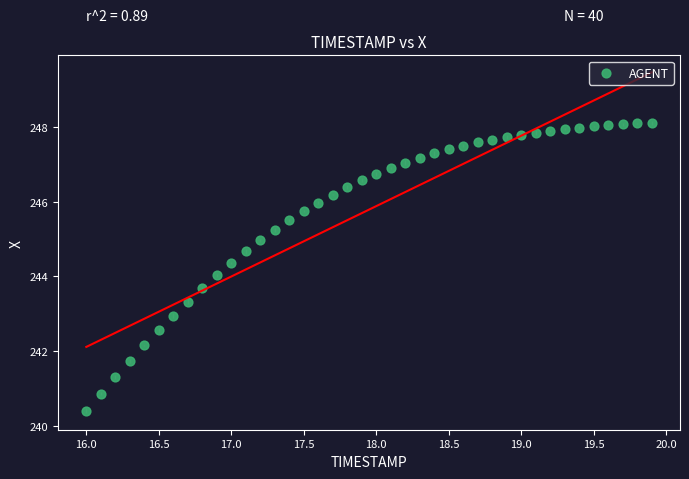

What is the range of Y values (max minus min)?

7.7